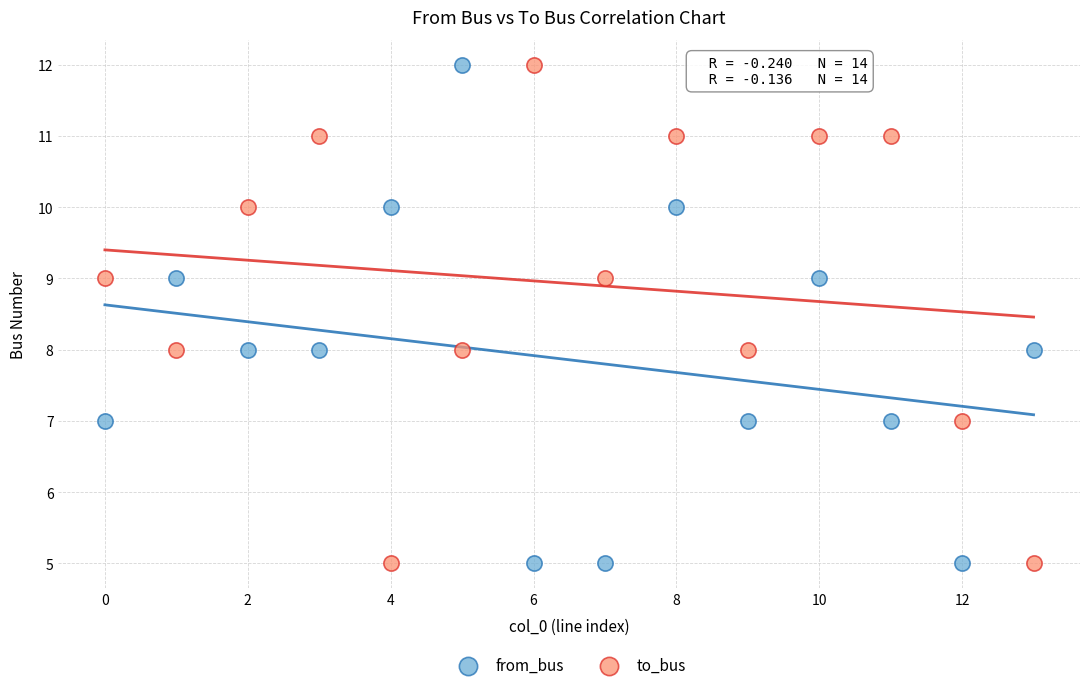

Across all data points, what is the range of Y values (max minus min)?

7